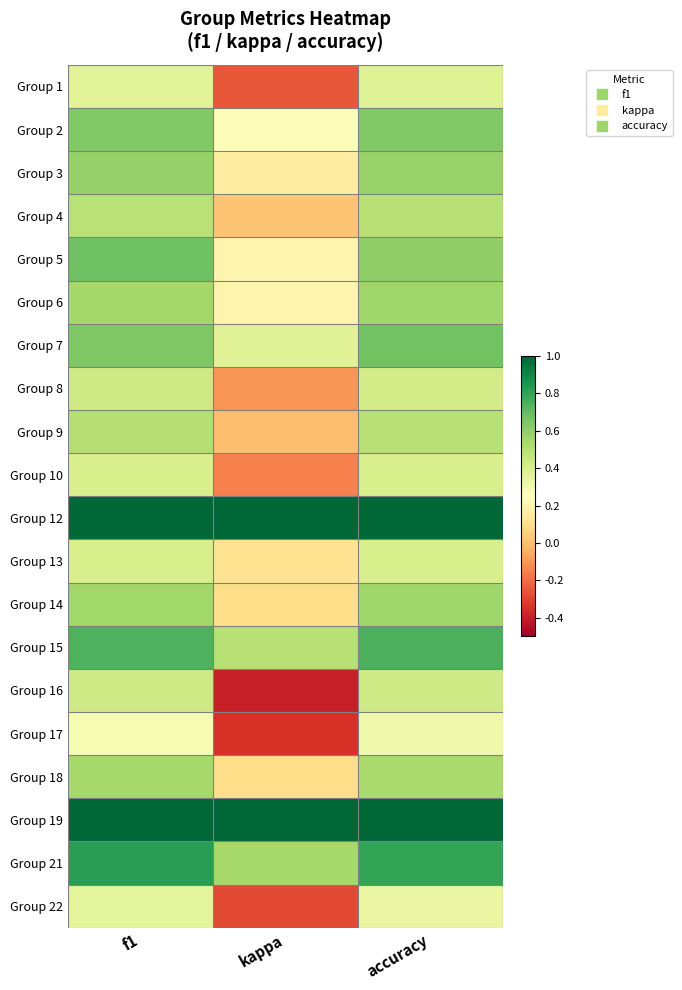

How many categories are shown in the chart?

3